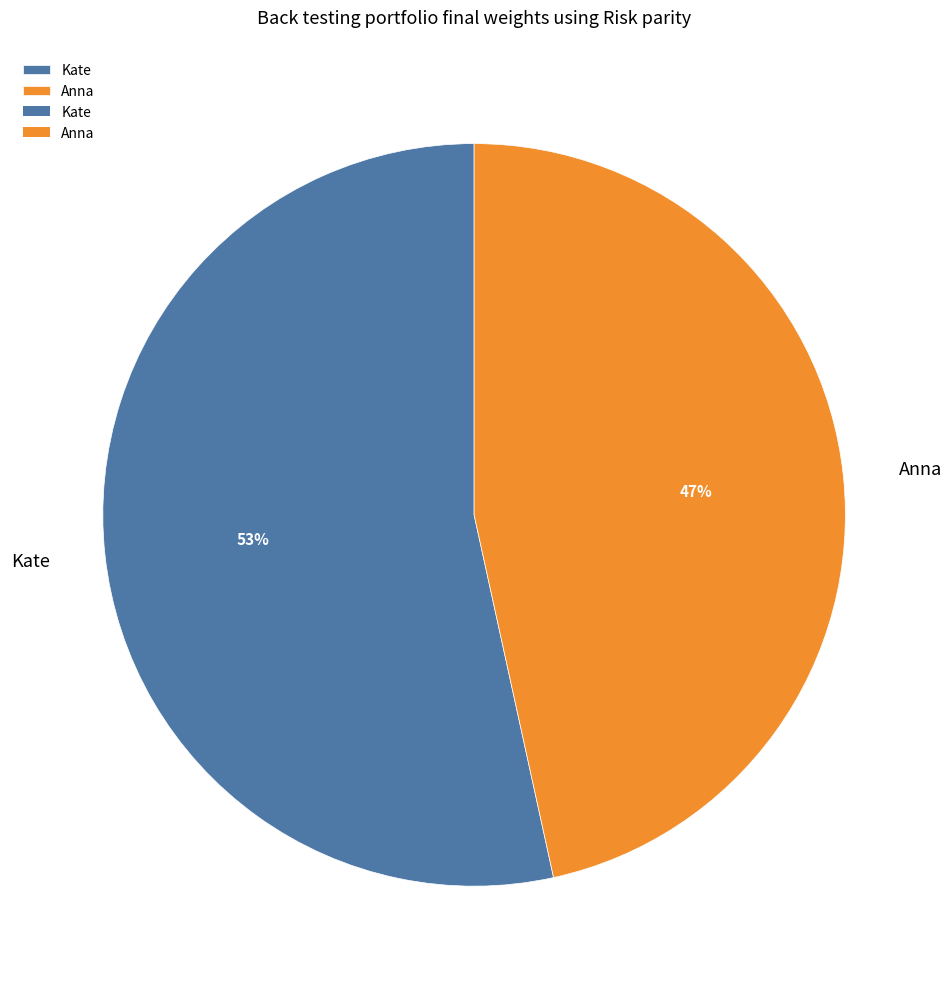

Which slice is the largest?

Kate